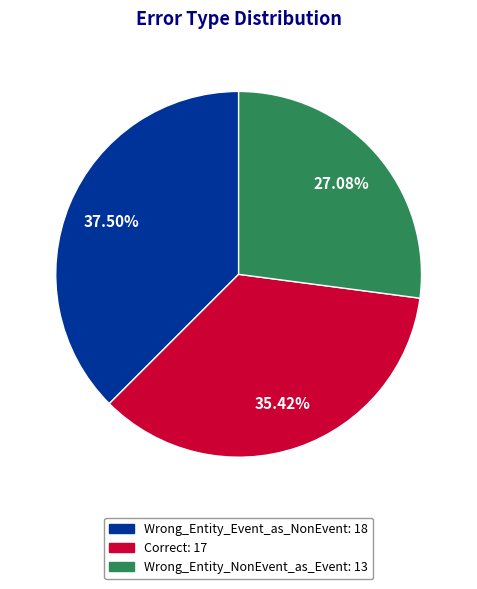

To the nearest percent, what is the average slice percentage?

33%